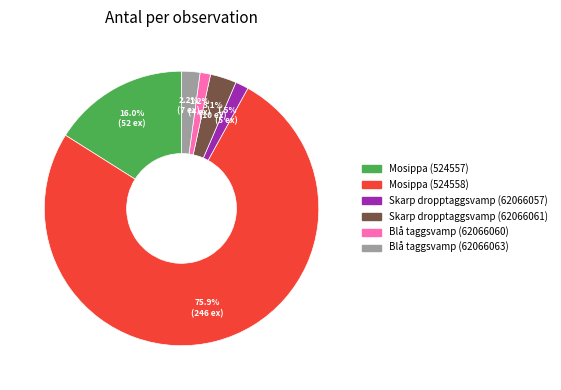

True or false: Blå taggsvamp (62066060) accounts for 12% of the total.

False